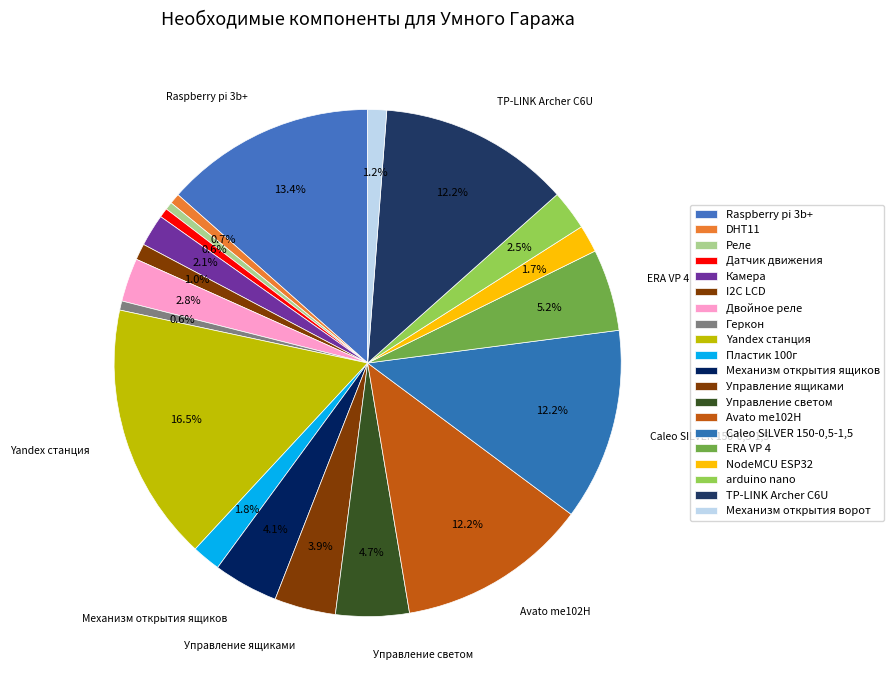

What is the change in value from Raspberry pi 3b+ to TP-LINK Archer C6U?

-350.0